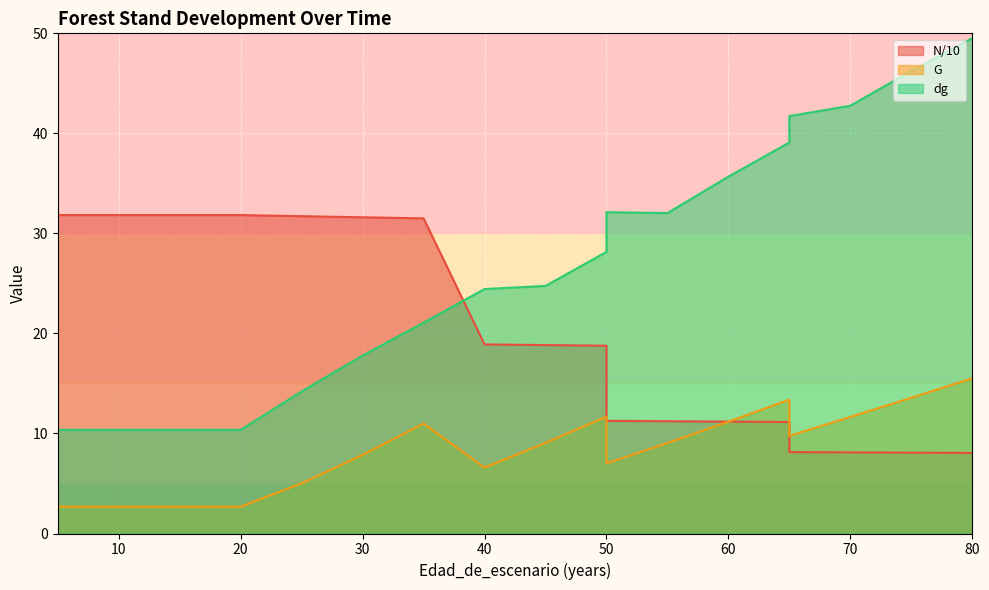

Rank the series by their maximum value, from lowest to highest.

G, N, dg